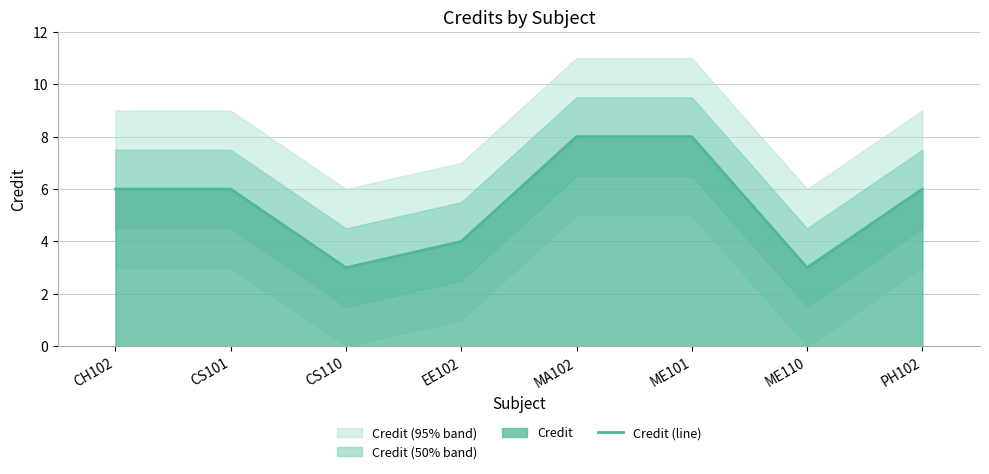

How many interior local valleys (lower than both neighbors) does the data have?

2